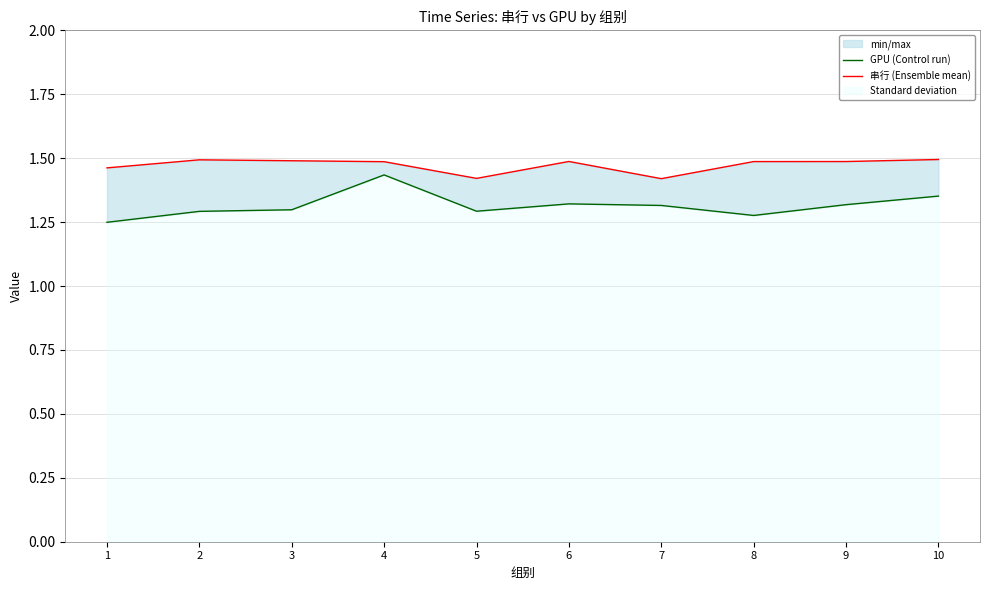

True or false: GPU (Control run) and 串行 (Ensemble mean) cross at least once.

False